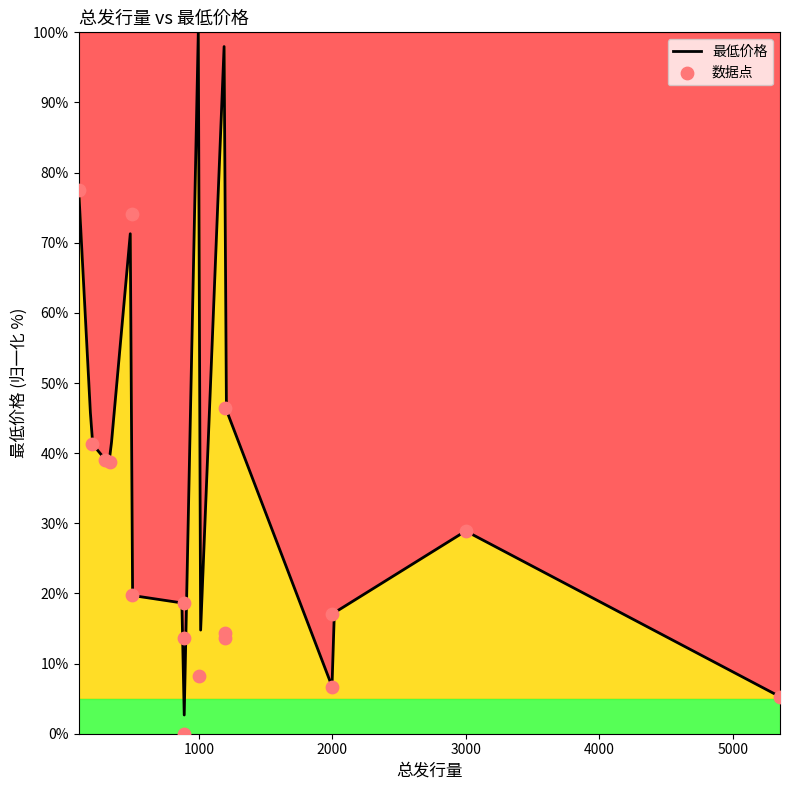

Approximately how many times larger is the value at 5355 compared to 500?

0.1